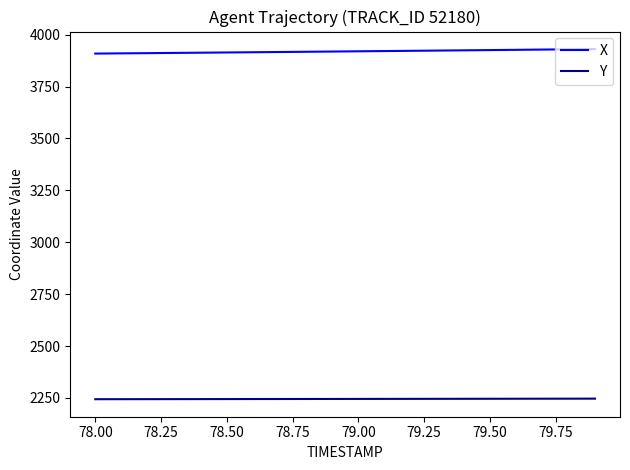

Which series has the largest total across all categories?

X